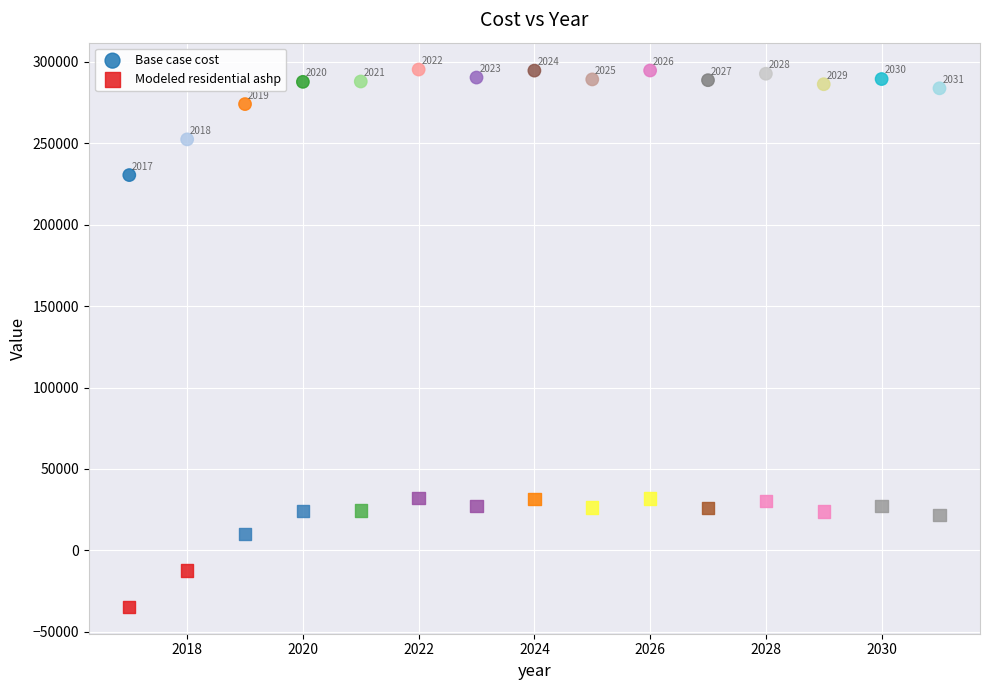

Across all data points, what is the range of X values (max minus min)?

14.0